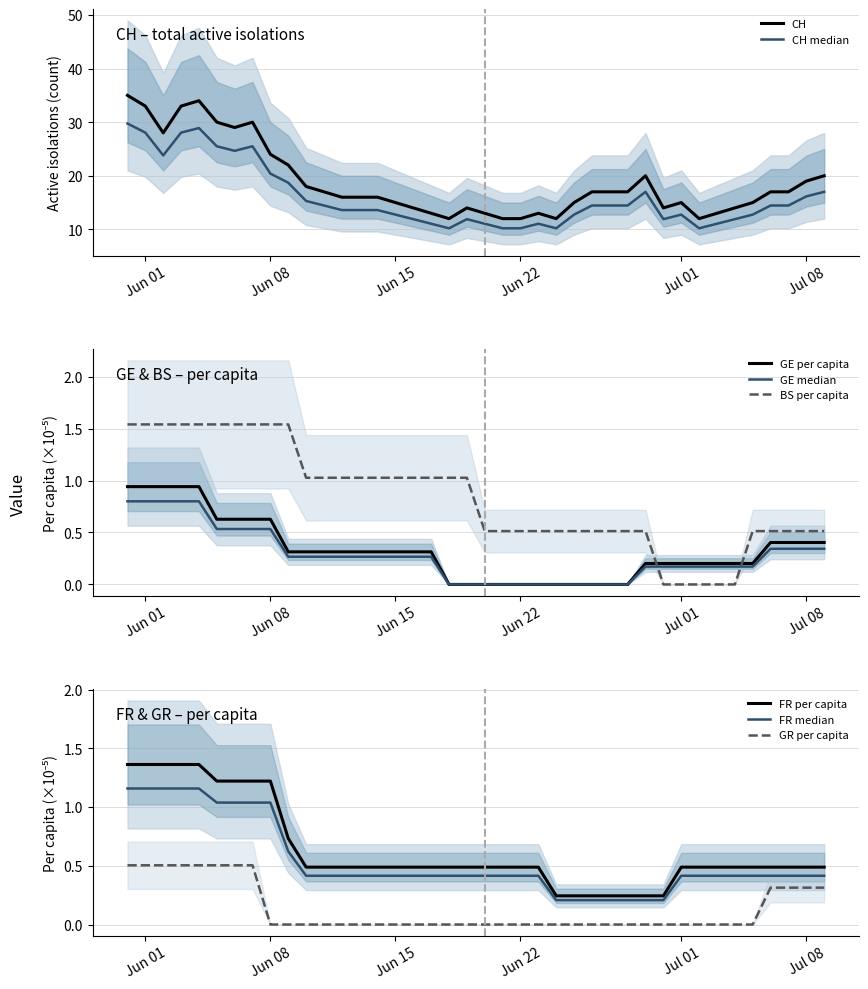

Which series has the widest spread of values?

CH